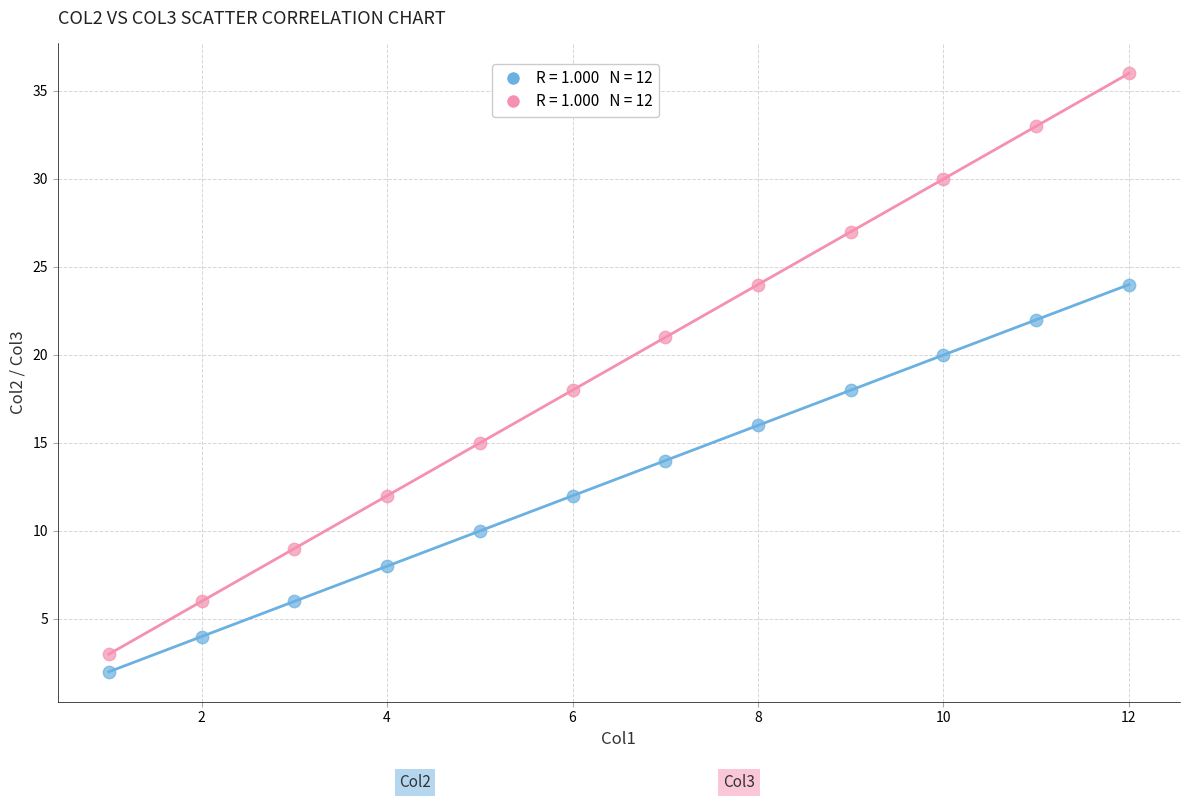

Across all data points, what is the range of Y values (max minus min)?

34